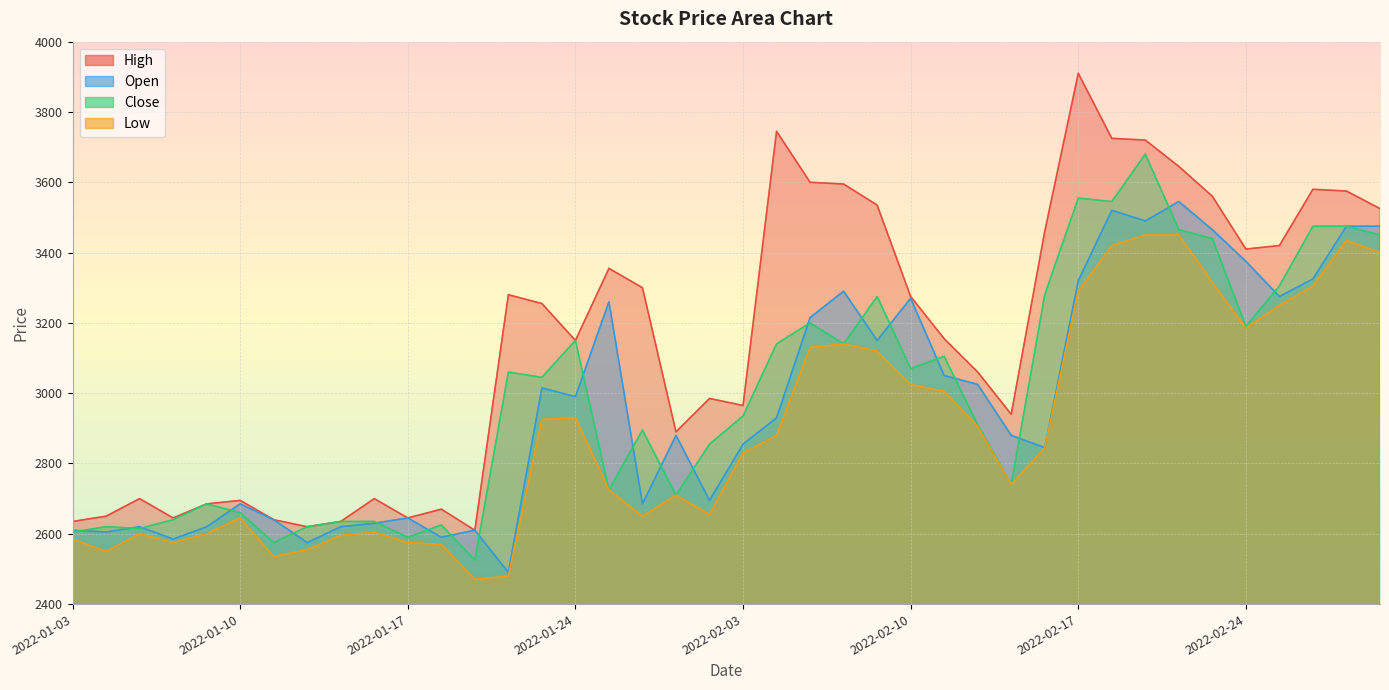

In High, how many points are higher than both neighbors (excluding endpoints)?

10